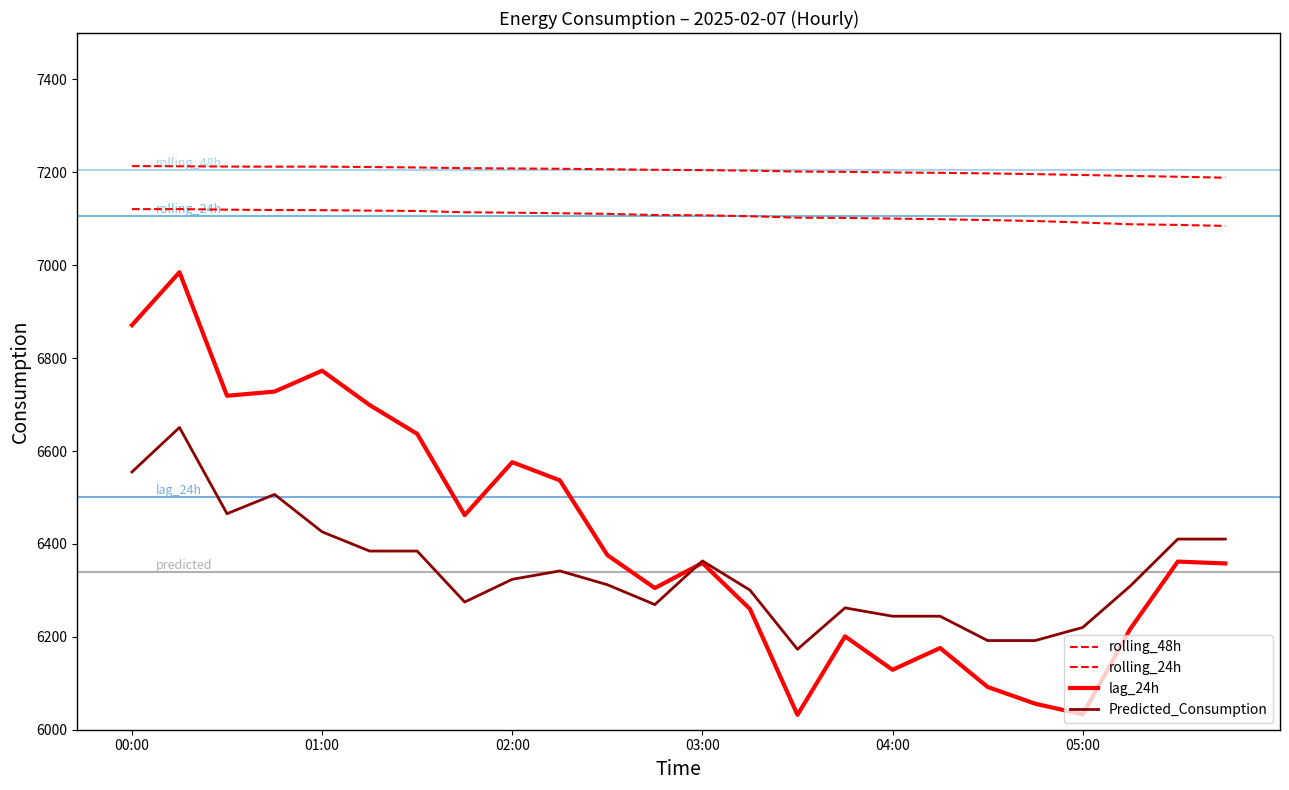

How many lines are shown in the chart?

4